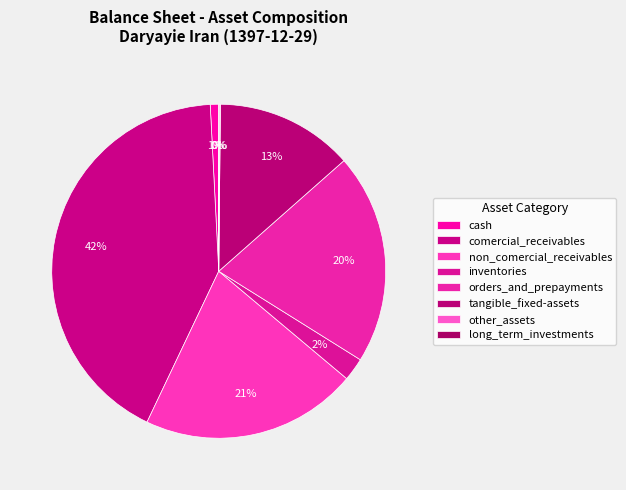

True or false: comercial_receivables accounts for 29% of the total.

False